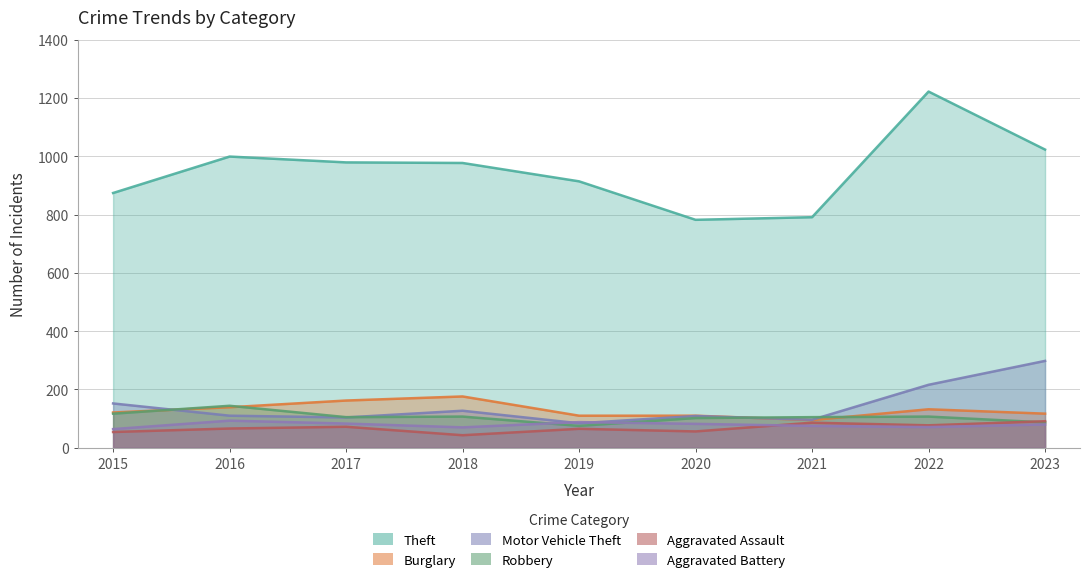

List the series in order of their peak value, lowest first.

Aggravated Assault, Aggravated Battery, Robbery, Burglary, Motor Vehicle Theft, Theft